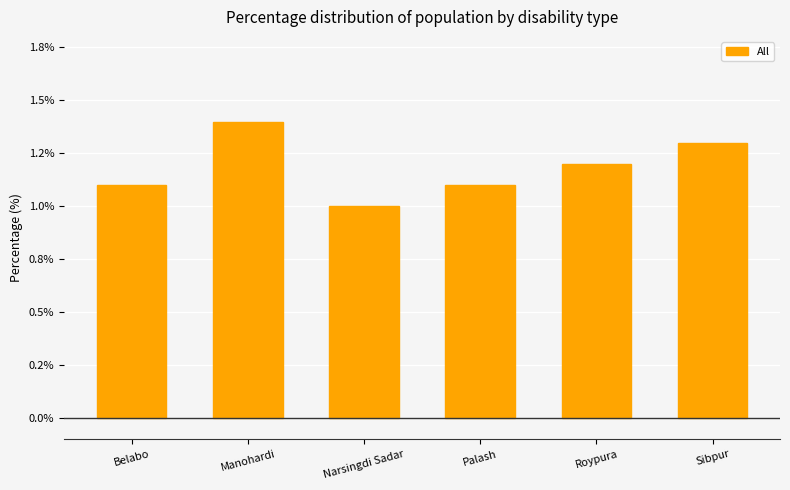

Are the bars horizontal?

No